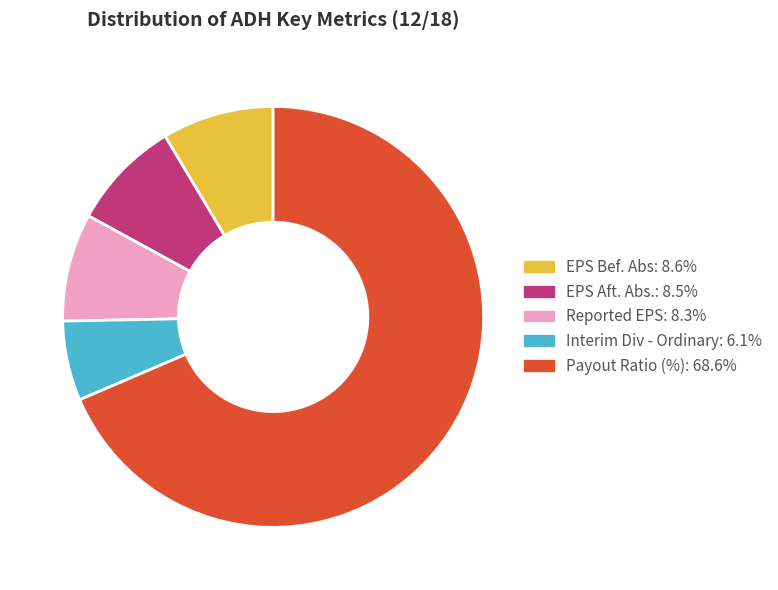

Does any single category account for the majority?

Yes